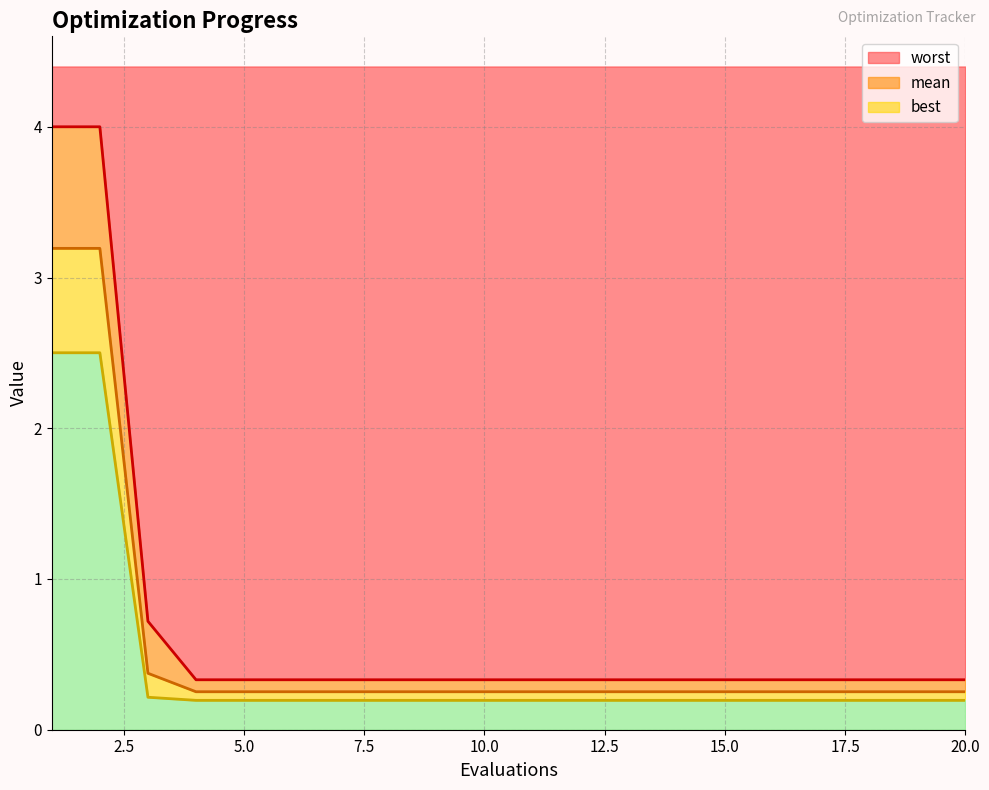

Reading right to left, list all the values displayed in this chart.

mean: 20=0.3	19=0.3	18=0.3	17=0.3	16=0.3	15=0.3	14=0.3	13=0.3	12=0.3	11=0.3	10=0.3	9=0.3	8=0.3	7=0.3	6=0.3	5=0.3	4=0.3	3=0.4	2=3.2	1=3.2
best: 20=0.2	19=0.2	18=0.2	17=0.2	16=0.2	15=0.2	14=0.2	13=0.2	12=0.2	11=0.2	10=0.2	9=0.2	8=0.2	7=0.2	6=0.2	5=0.2	4=0.2	3=0.2	2=2.5	1=2.5
worst: 20=0.3	19=0.3	18=0.3	17=0.3	16=0.3	15=0.3	14=0.3	13=0.3	12=0.3	11=0.3	10=0.3	9=0.3	8=0.3	7=0.3	6=0.3	5=0.3	4=0.3	3=0.7	2=4.0	1=4.0